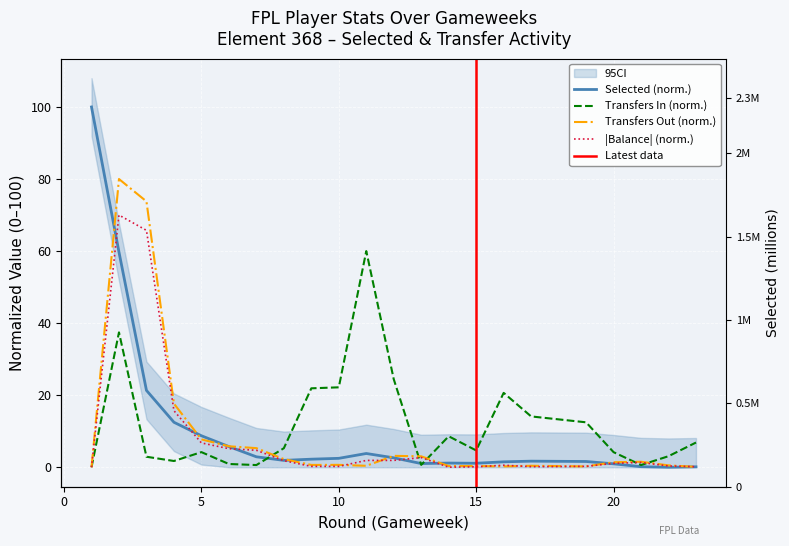

What is the spread (max minus min) of values at 9?

21.7